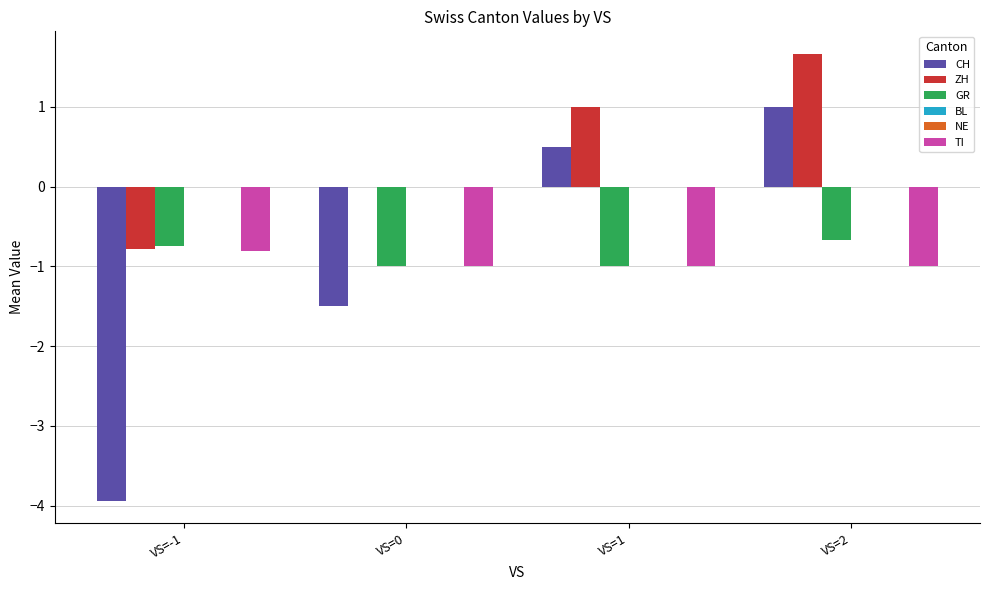

What position from the right is VS=-1?

4